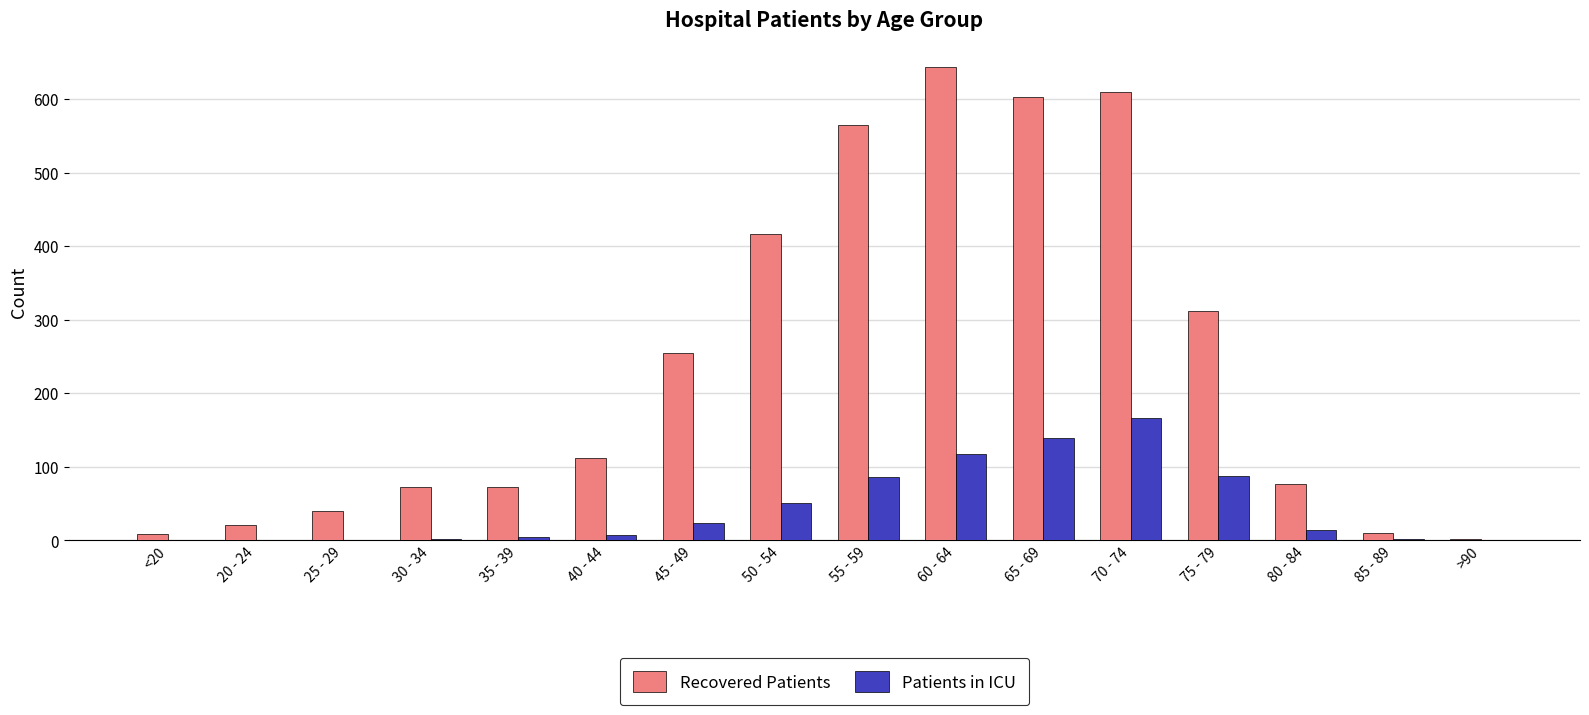

What is the total value across all series at >90?

2